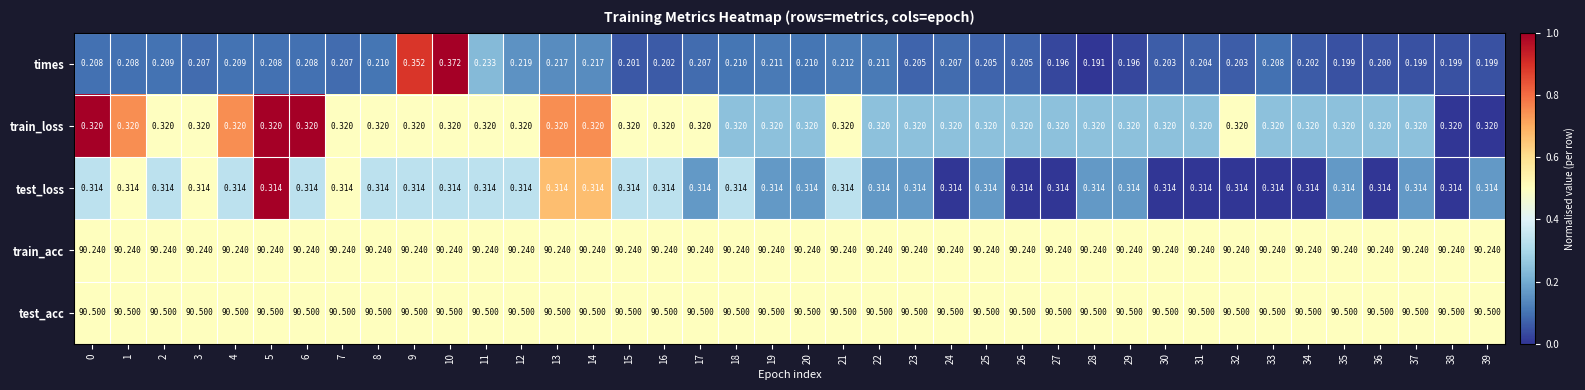

At 11, list the series in order from smallest to largest.

times, test_loss, train_loss, train_acc, test_acc